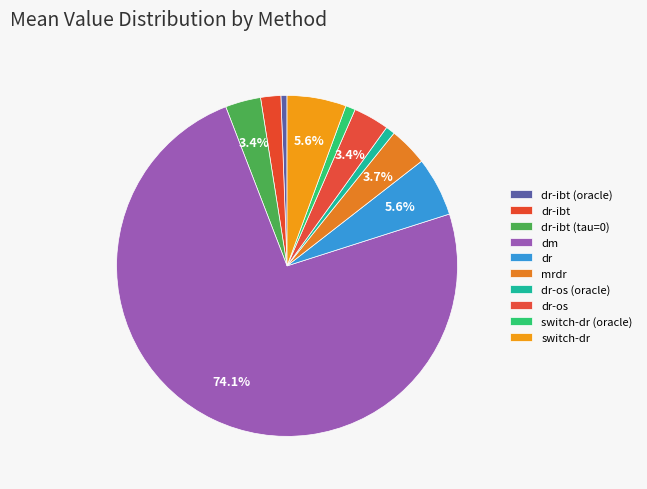

What portion of the pie excludes dr?

94.4%